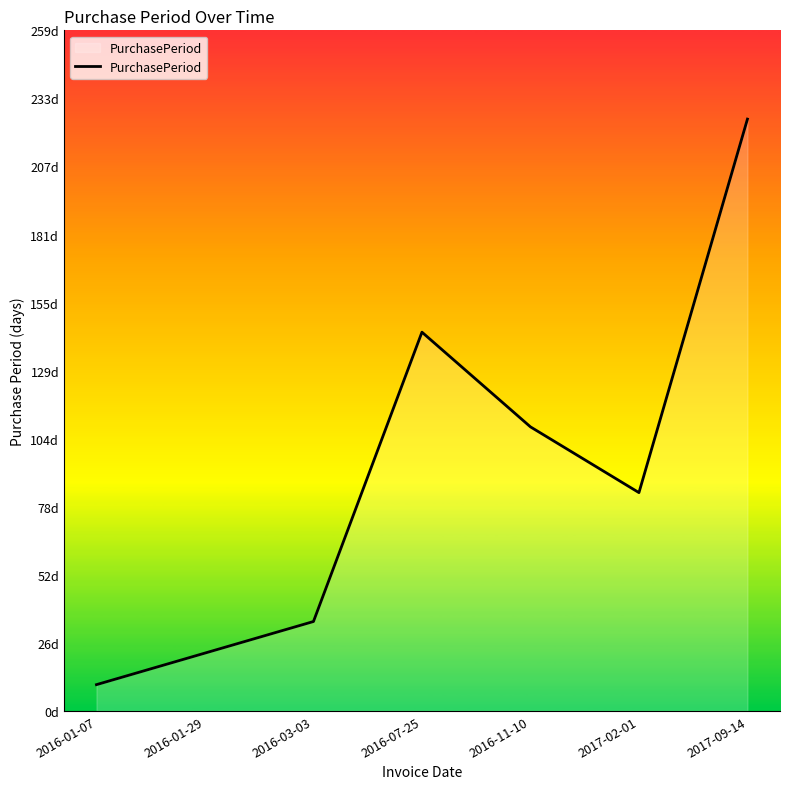

Is this an area chart (filled region under the line)?

Yes